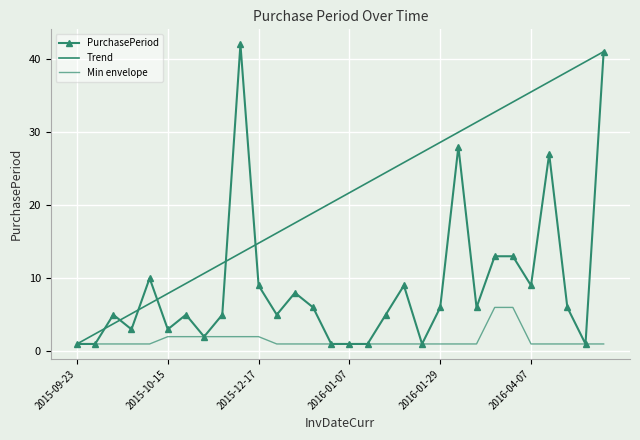

Count the number of data series in this chart.

3